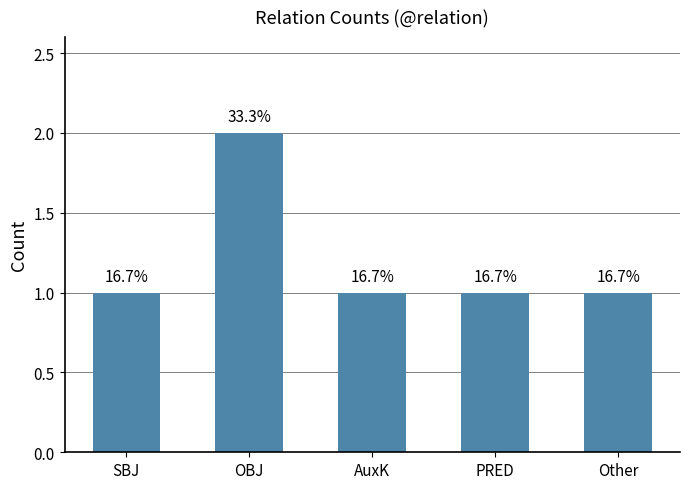

Reading right to left, transcribe all the data shown in this chart.

Other=1	PRED=1	AuxK=1	OBJ=2	SBJ=1